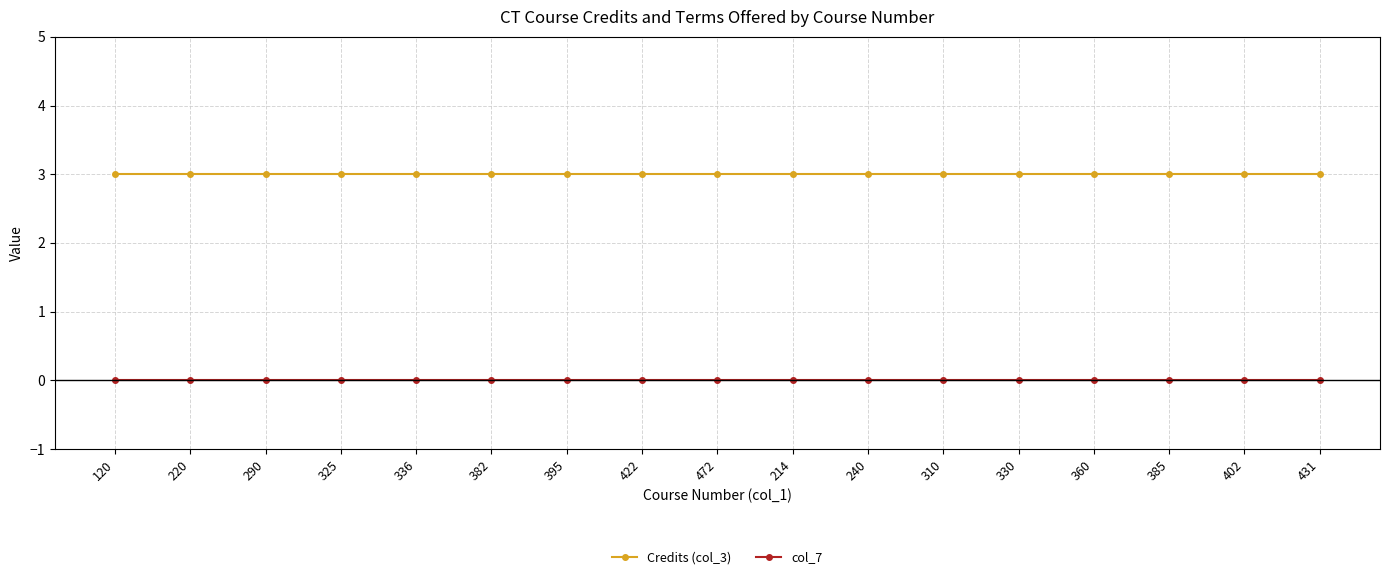

At 220, list the series in order from largest to smallest.

Credits (col_3), col_7